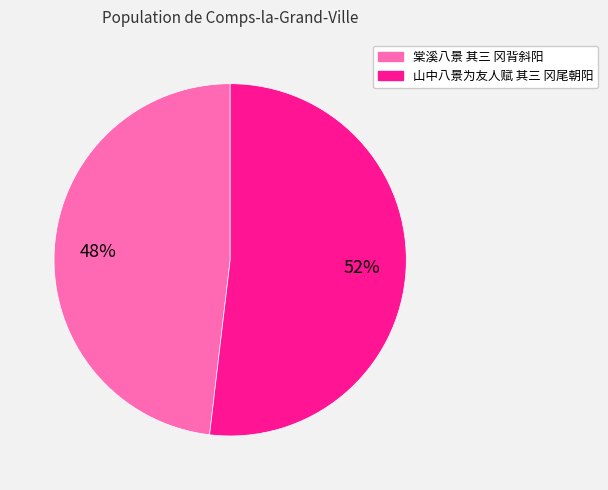

Combined, do 山中八景为友人赋 其三 冈尾朝阳 and 棠溪八景 其三 冈背斜阳 account for over 50%?

Yes